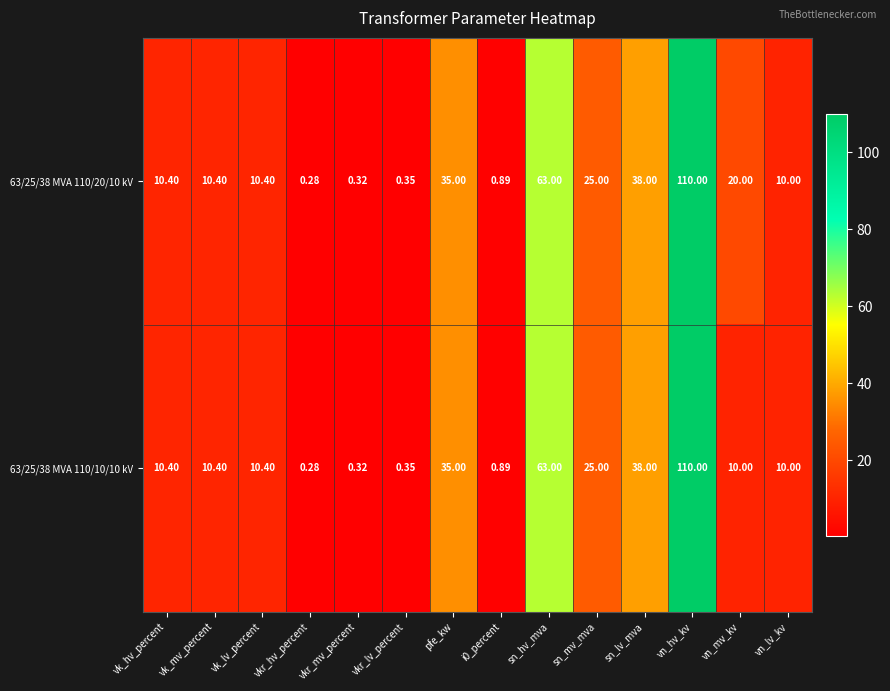

At which label does 63/25/38 MVA 110/10/10 kV reach its minimum?

vkr_hv_percent